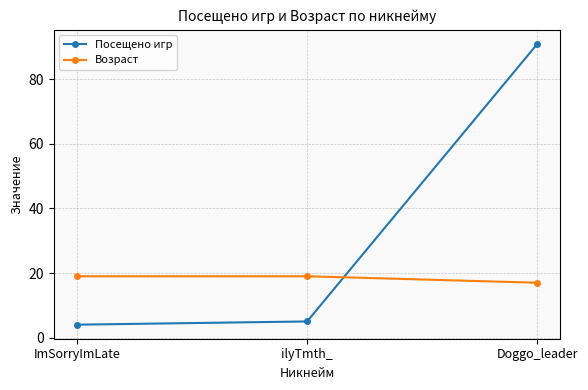

At how many categories does at least one series exceed 31?

1